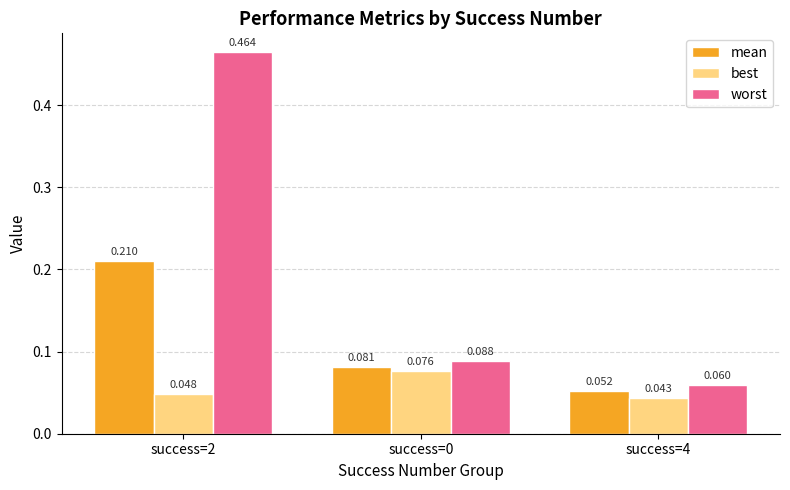

Which series has the largest total across all categories?

worst